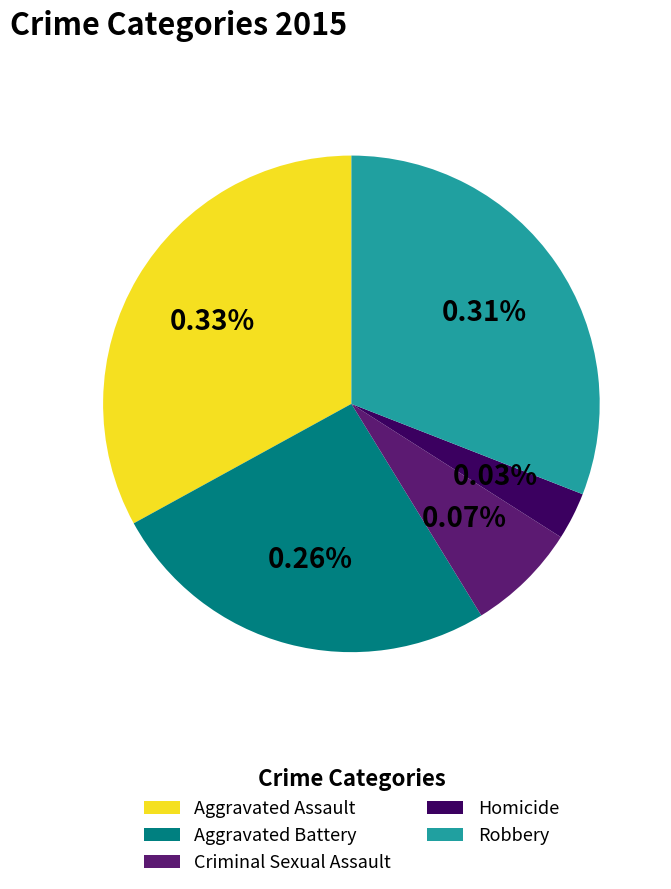

Does any single category account for the majority?

No